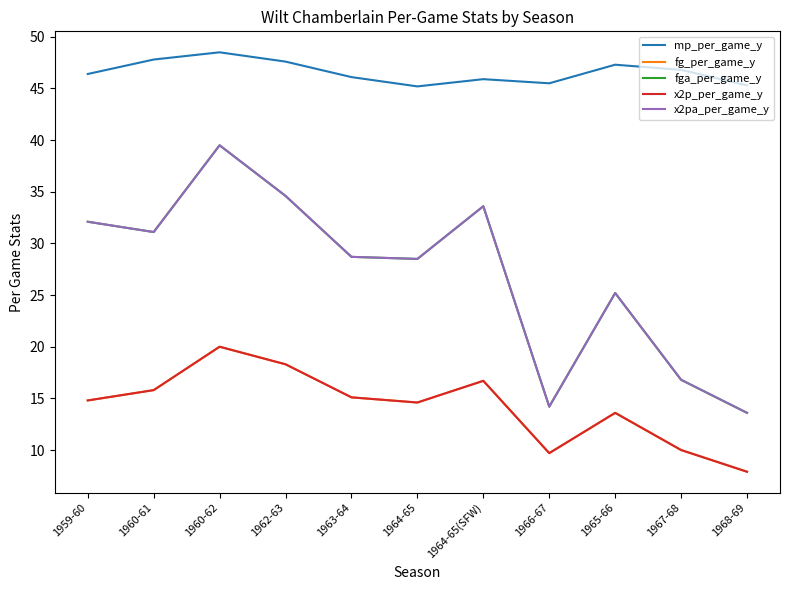

True or false: x2pa_per_game_y and x2p_per_game_y cross at least once.

False